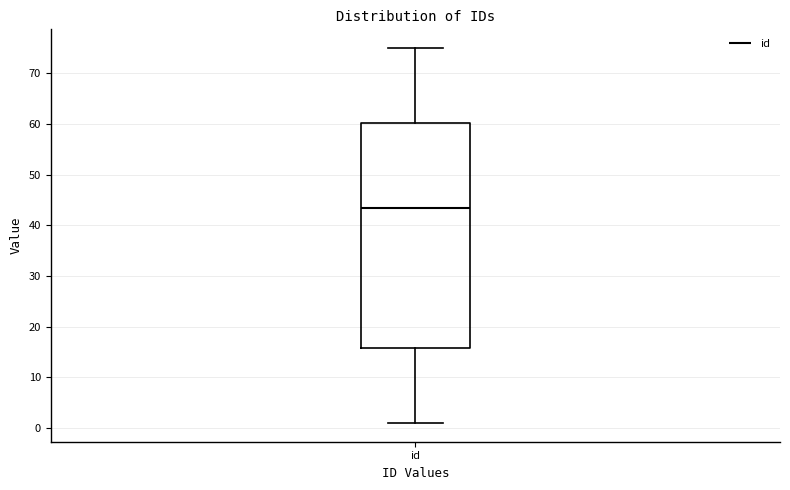

Transcribe this box plot: give where the median line is, the range the box spans, and where the two whiskers end, as read against the y-axis. The values are not printed on the chart, so give them approximately, as read against the axis.

median 44, box 16 to 60, whiskers 1 to 75